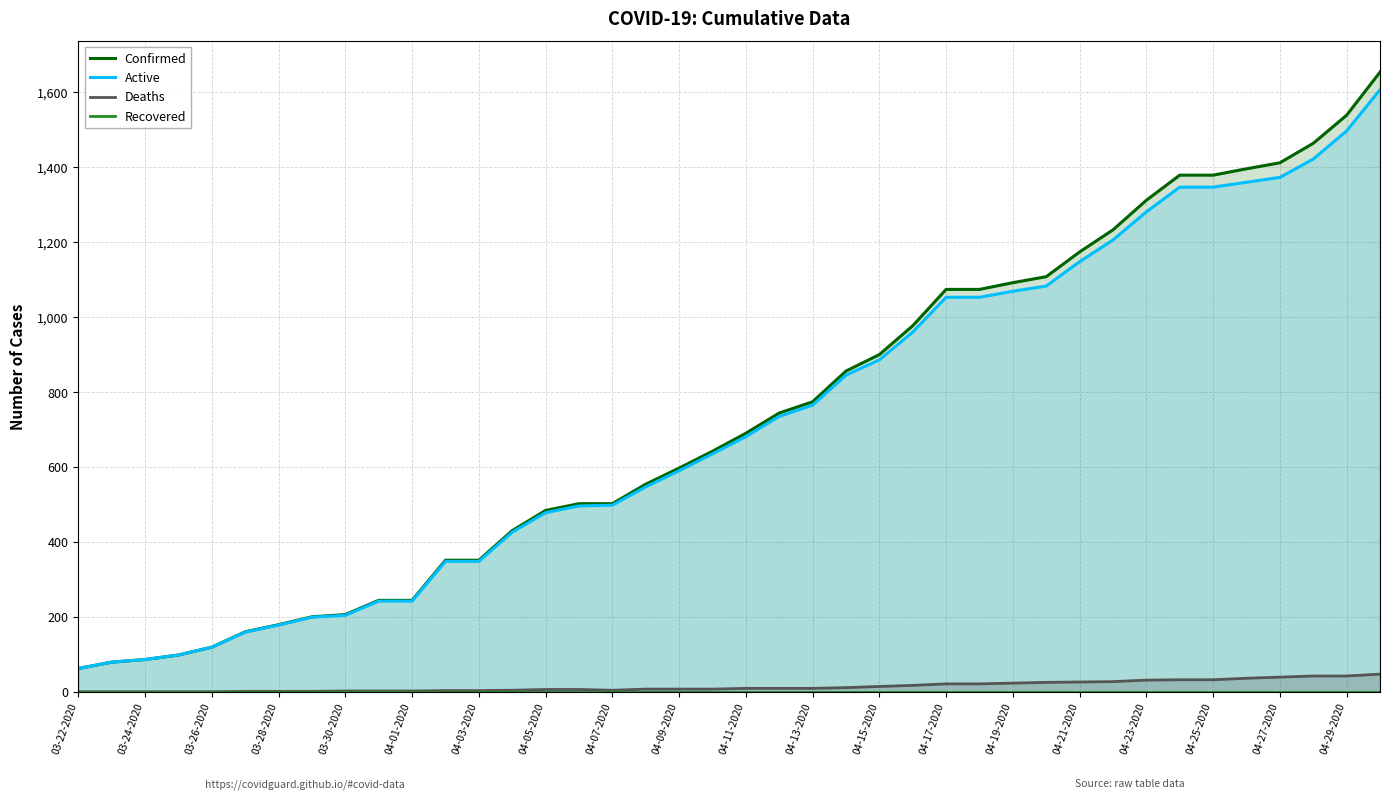

What is the sum of all Active values?

28752